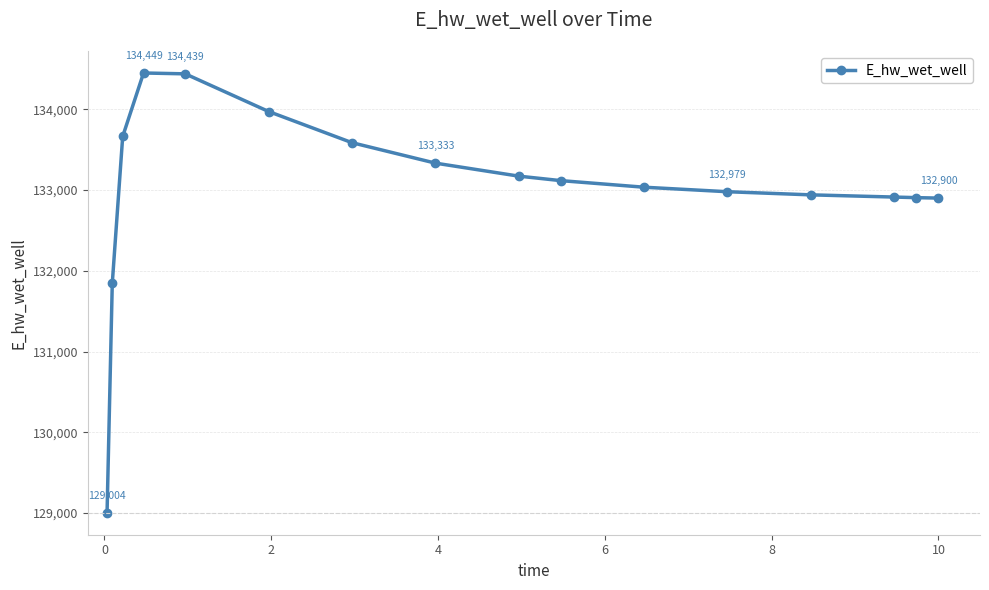

What is the value of the 14th point from the left?

132913.0